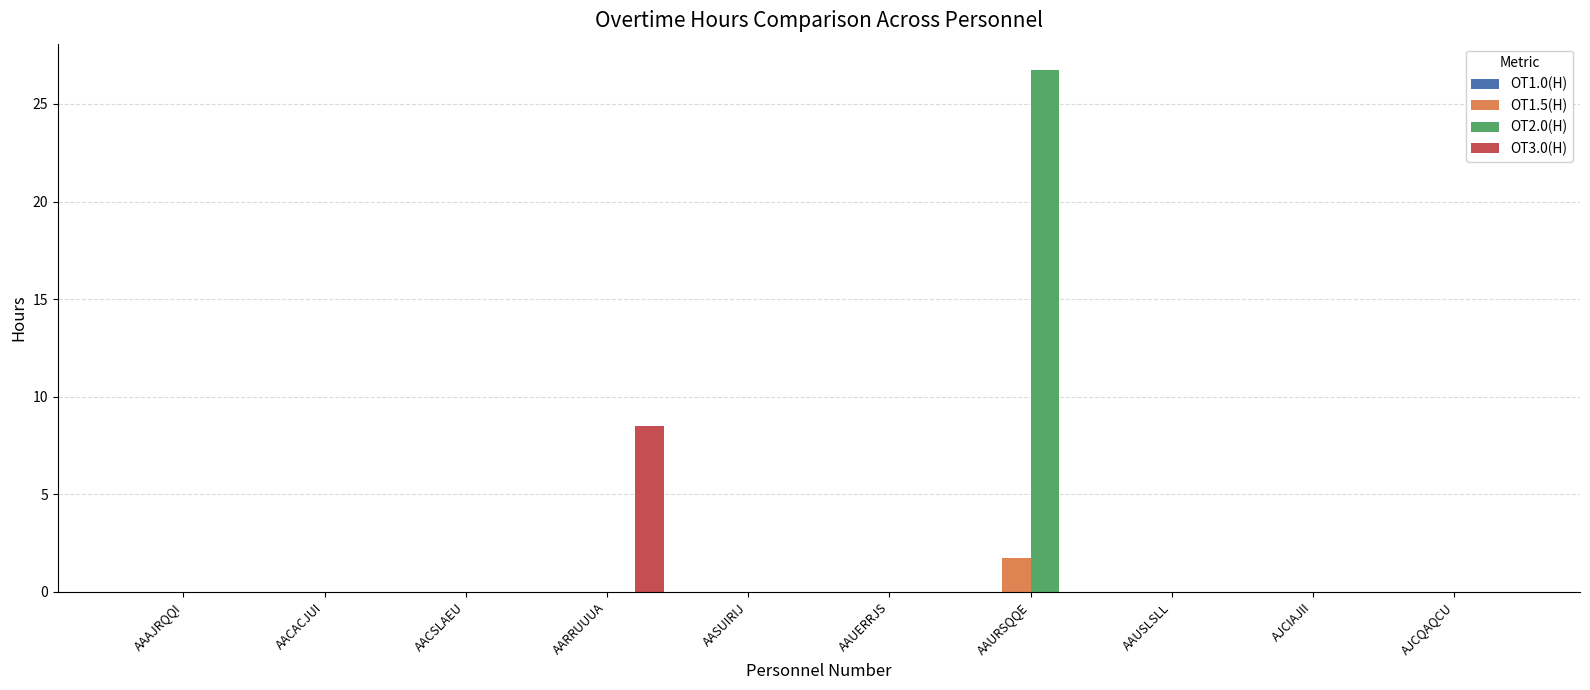

Is it true that OT1.5(H) equals 0.0 at AJCIAJII?

True